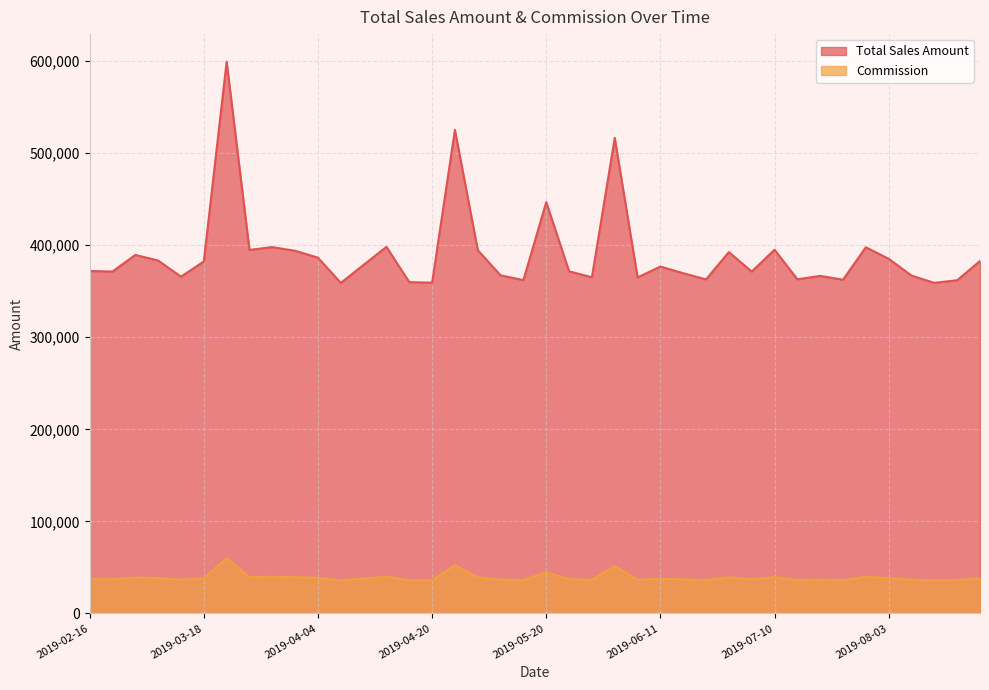

True or false: Total Sales Amount has a value of 371402 at 2019-03-06.

True